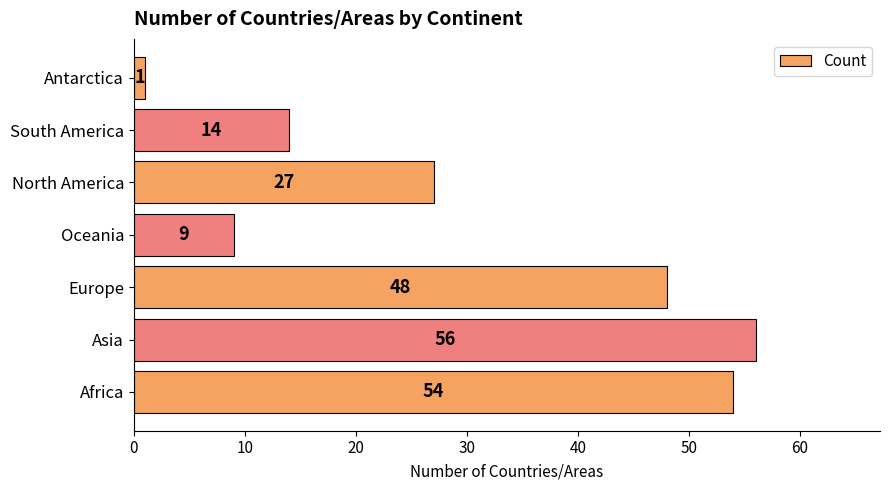

Which label corresponds to the smallest value in the chart?

Antarctica